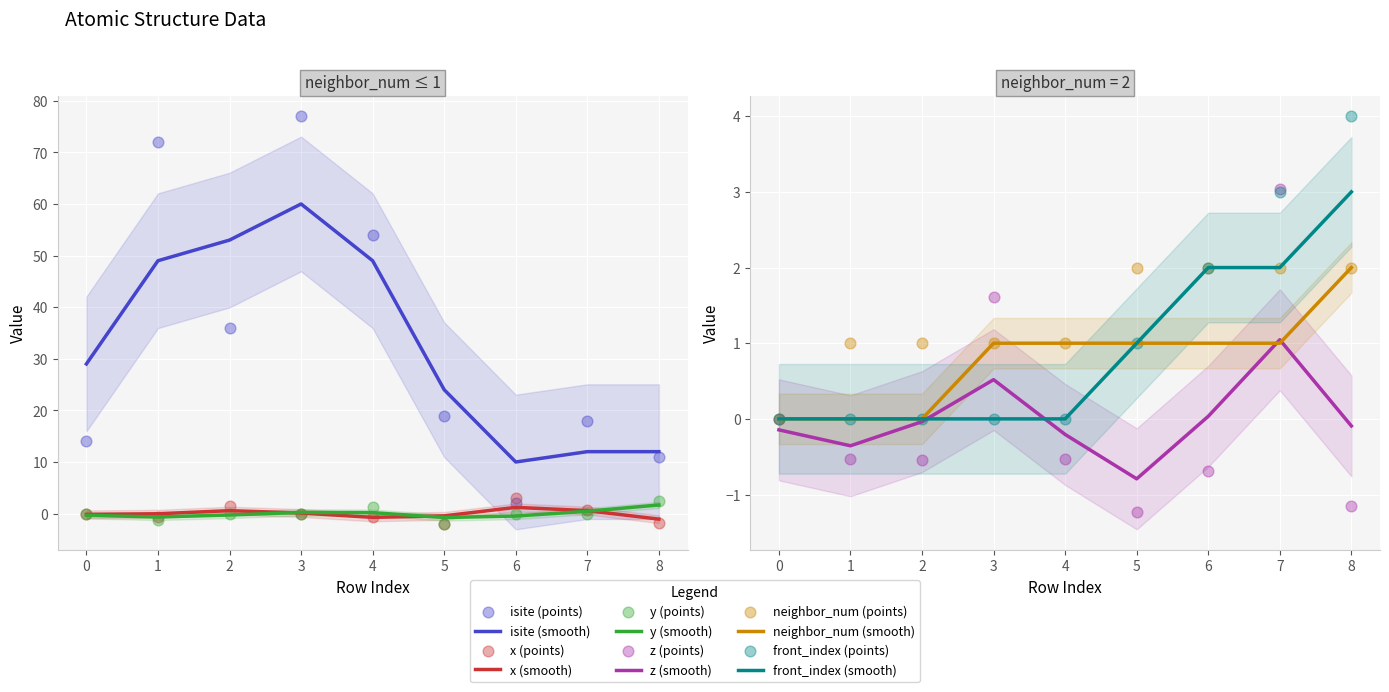

At how many categories does at least one series exceed 52?

3